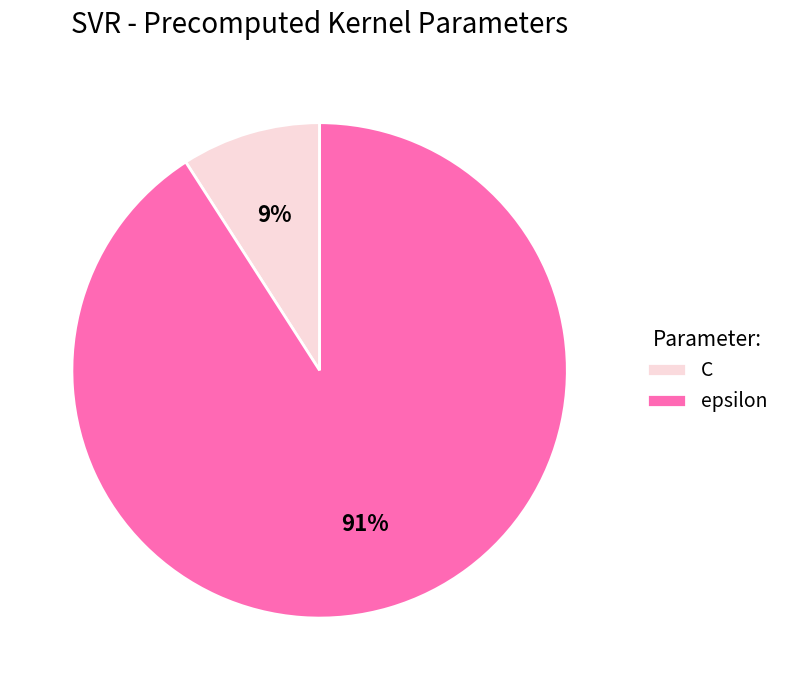

To the nearest percent, what percentage of the pie is epsilon?

91%